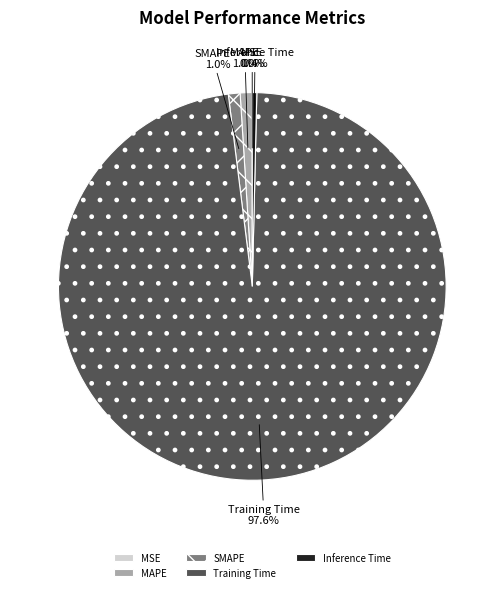

What percentage is NOT represented by Inference Time?

99.6%